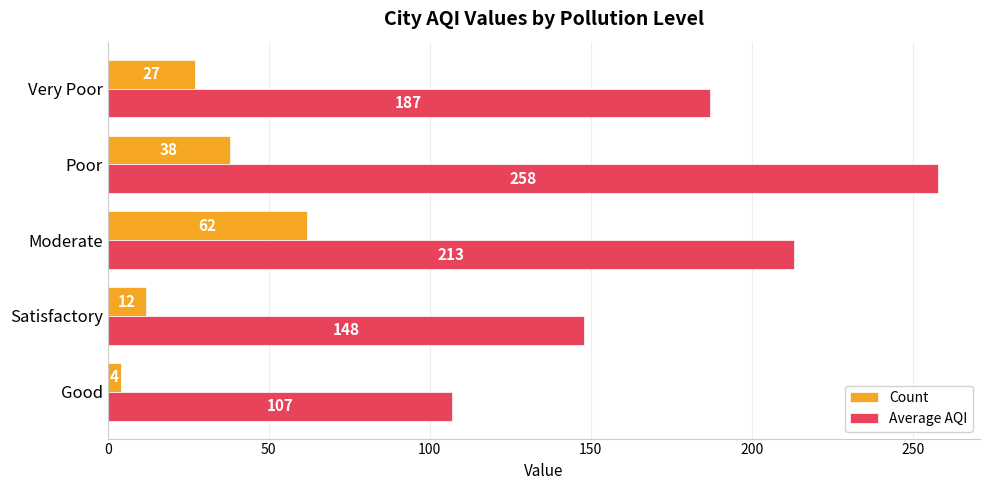

List the series in order of their peak value, highest first.

Average AQI, Count